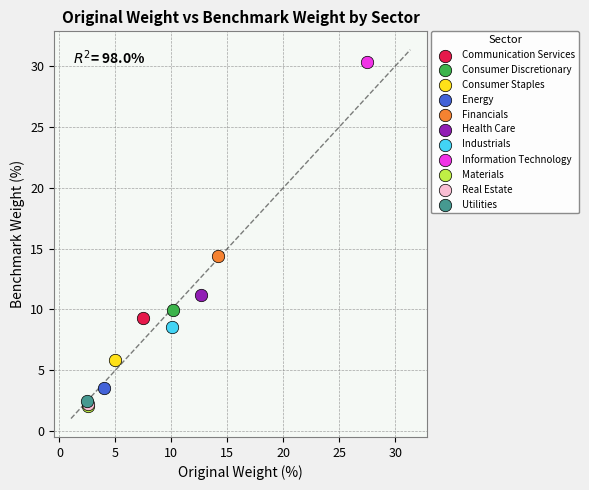

What are all the series names shown in the legend?

Communication Services, Consumer Discretionary, Consumer Staples, Energy, Financials, Health Care, Industrials, Information Technology, Materials, Real Estate, Utilities